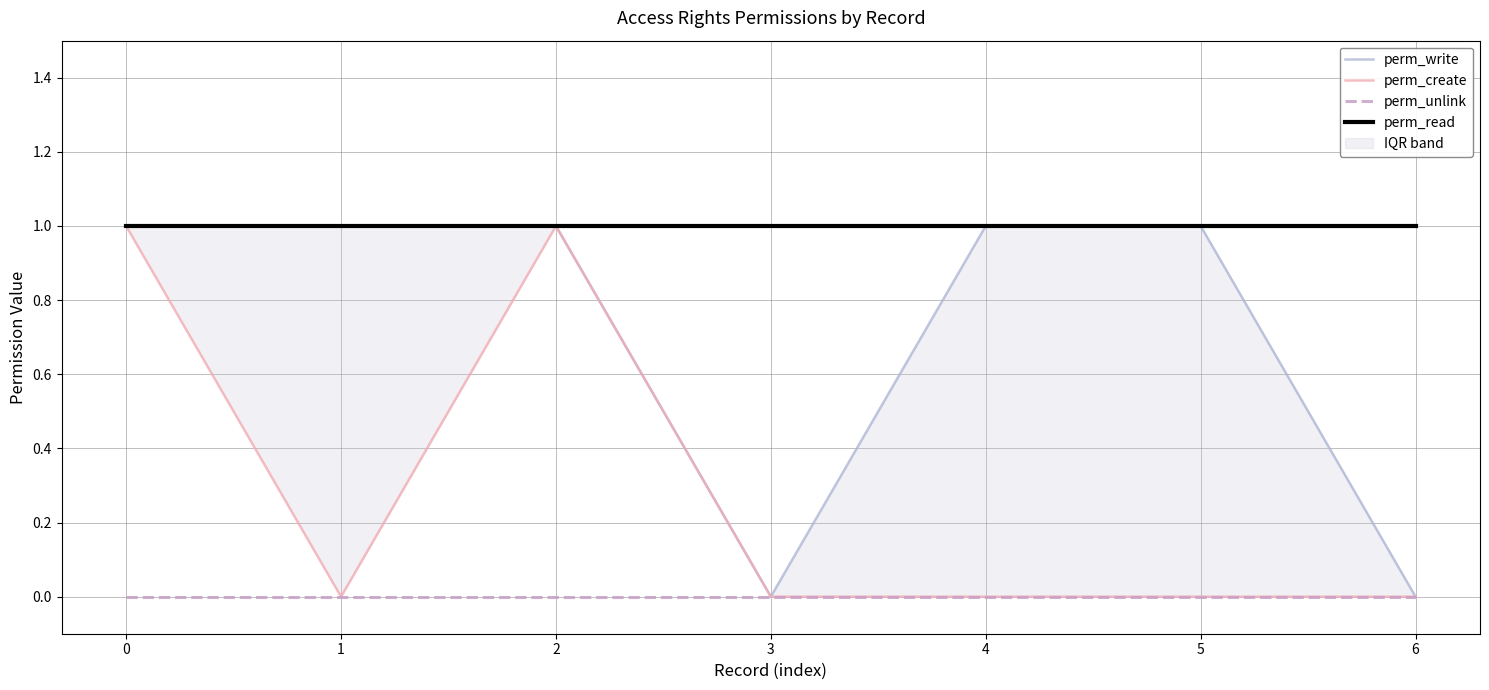

True or false: perm_create and perm_read intersect in this chart.

False